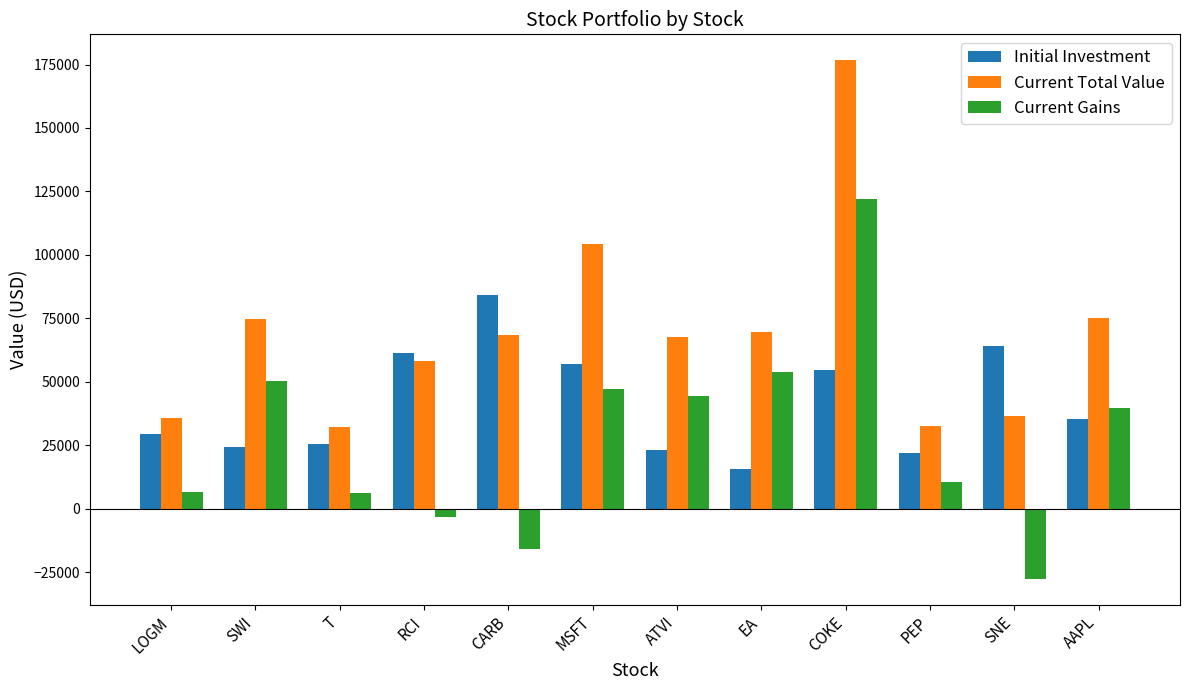

The Current Gains series shows 121840.5 at COKE. True or false?

True